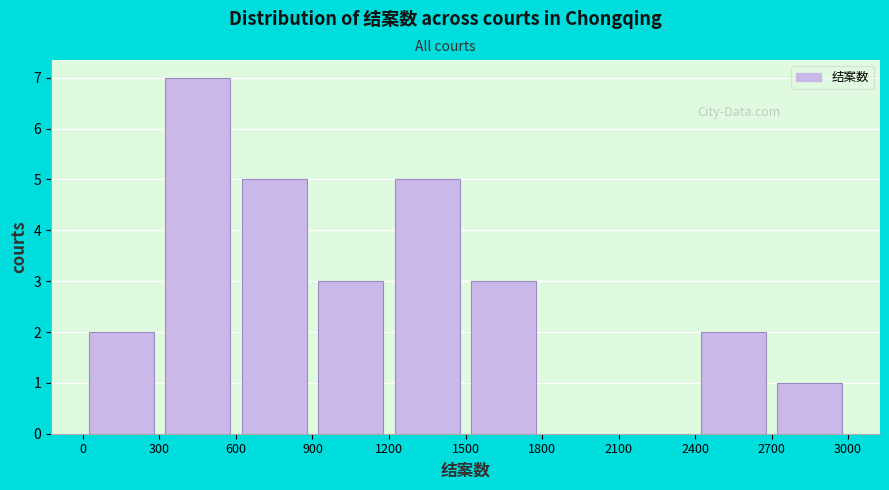

What is the height of the bar covering 1500 to 1800 on the x-axis? The values are not printed on the chart, so give them approximately, as read against the axis.

3